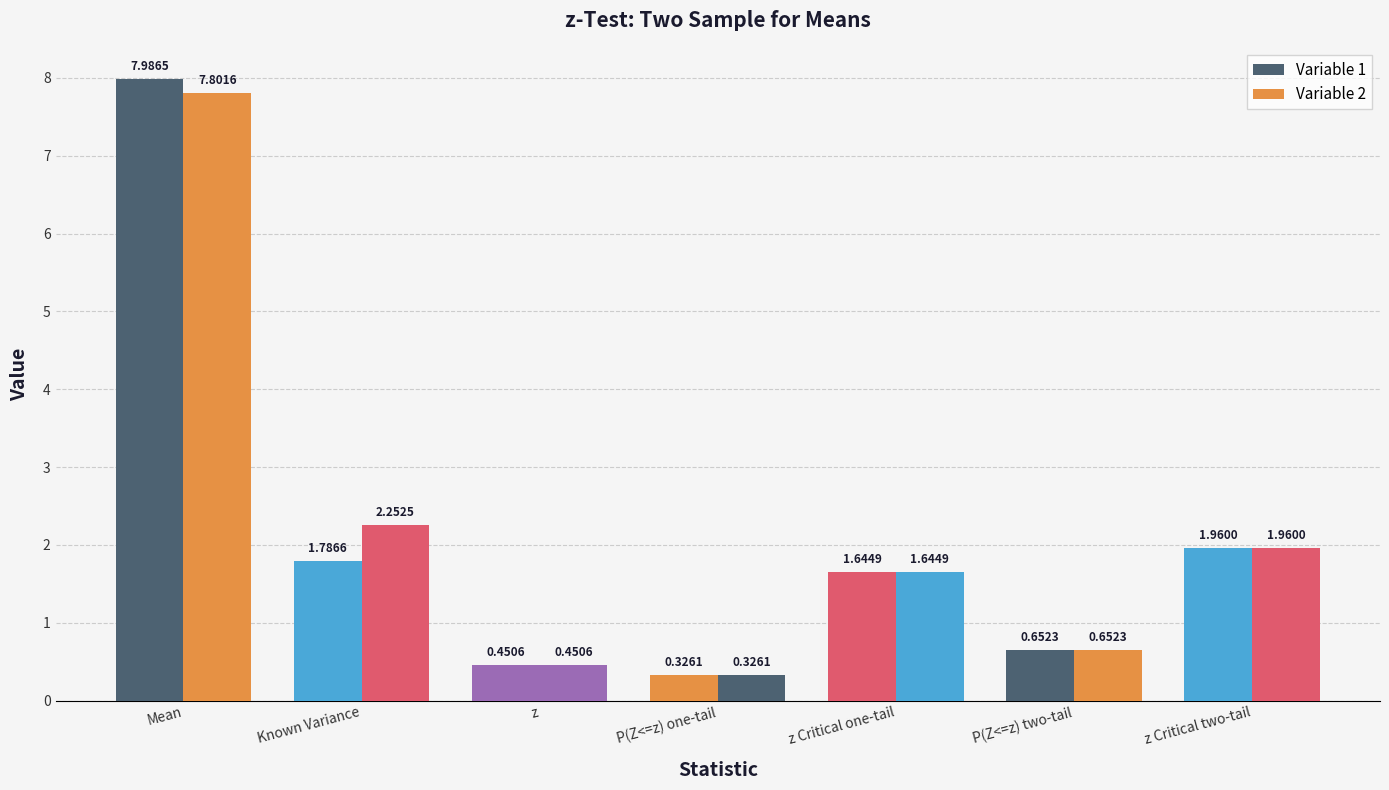

Between z and z Critical one-tail, which is larger?

z Critical one-tail